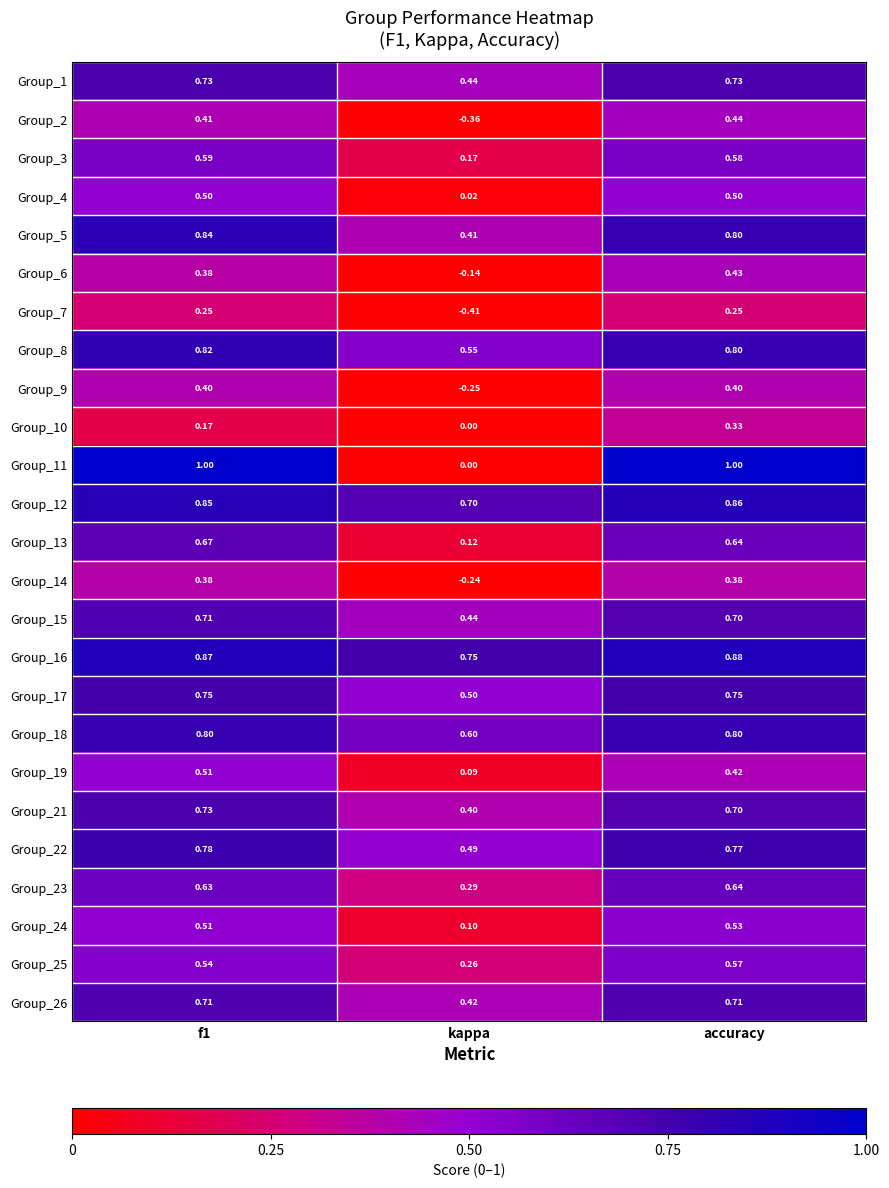

At which category is the sum across all series the highest?

accuracy